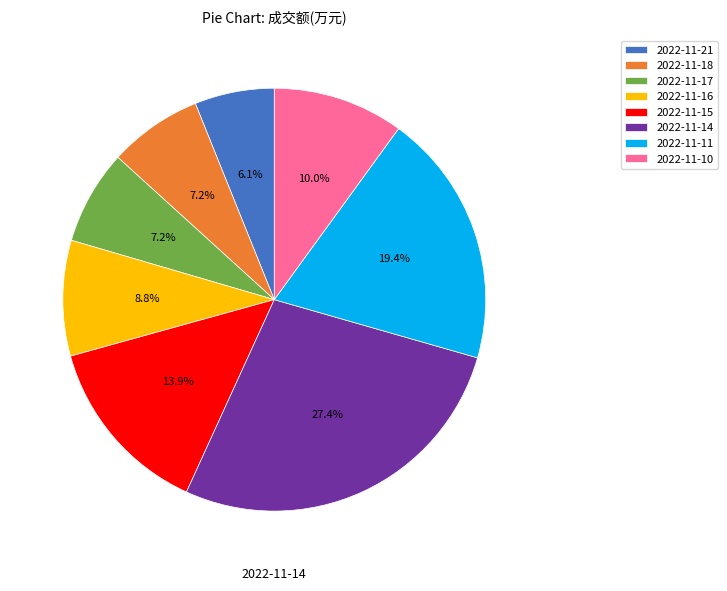

How many slices are in this pie chart?

8